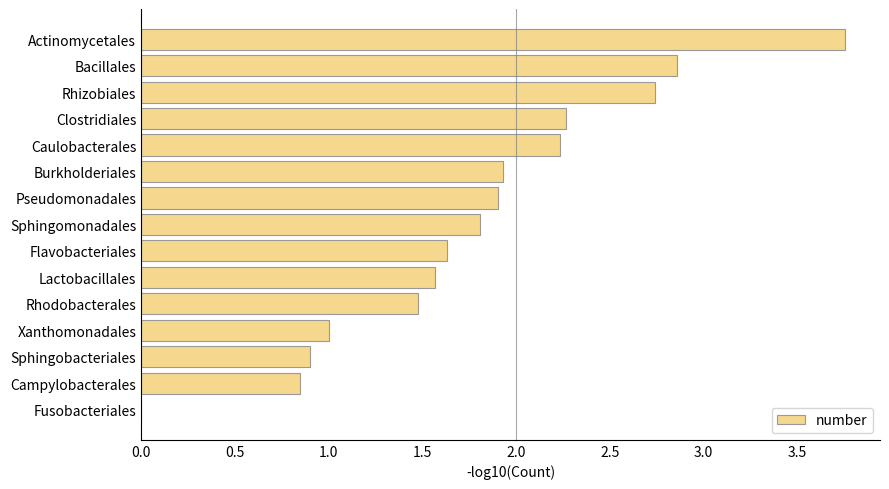

Which category has the highest value across all series?

Actinomycetales